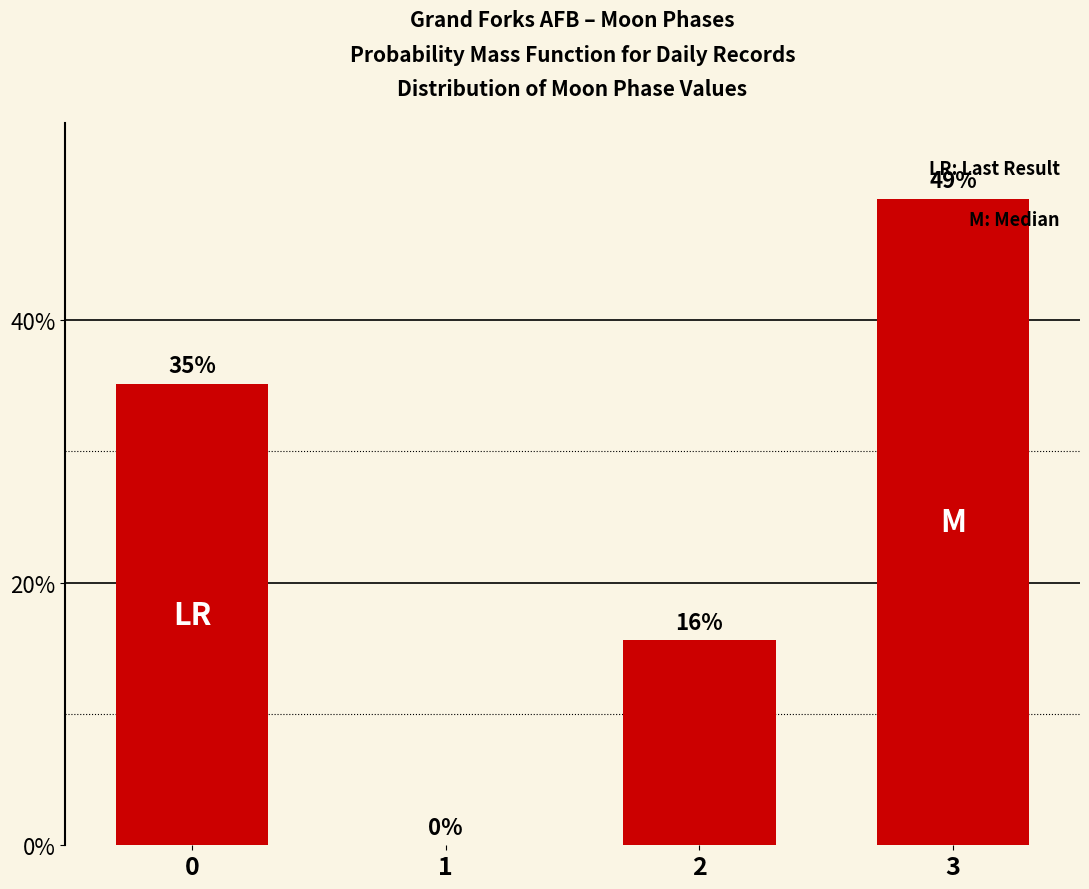

What is the sum of all values?

100.0